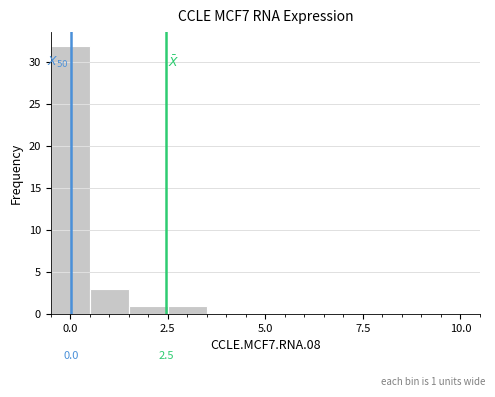

Read against the x-axis, roughly where is the centre of the tallest bar?

0.0